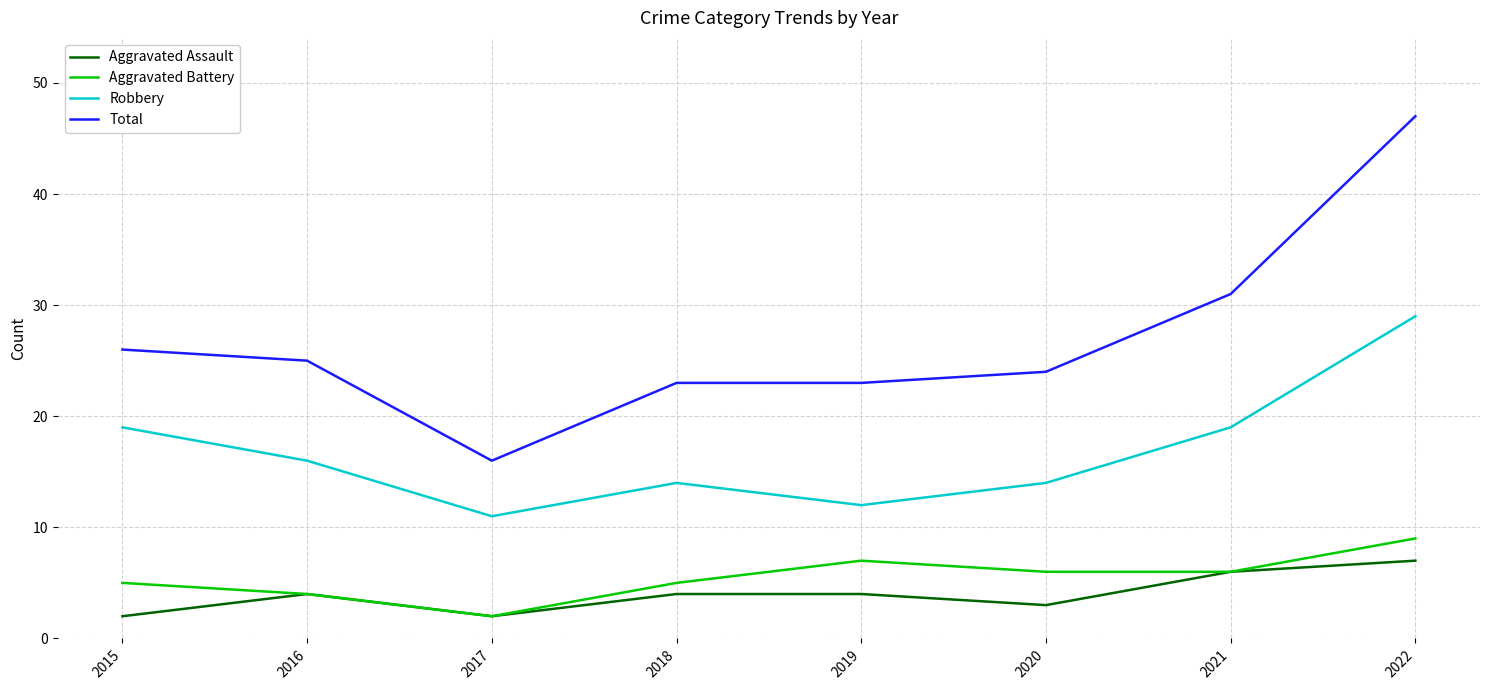

Between 2020 and 2022, which series saw the biggest shift?

Total